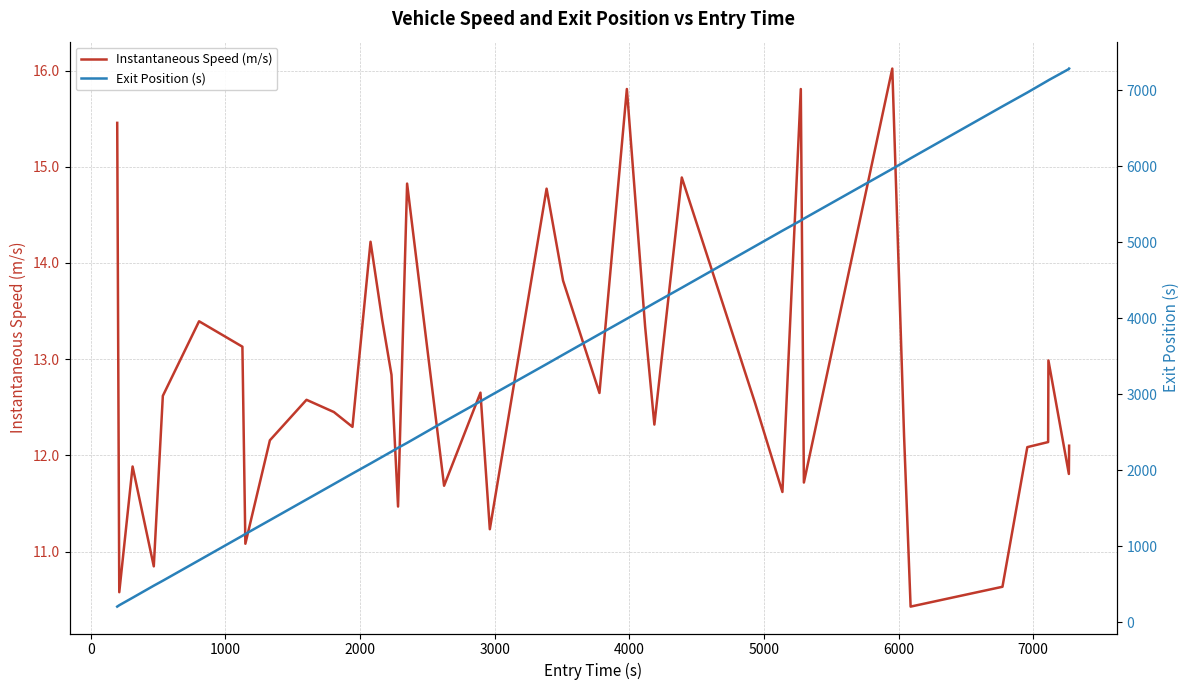

What is the lowest value of the Instantaneous Speed (m/s) series?

10.4